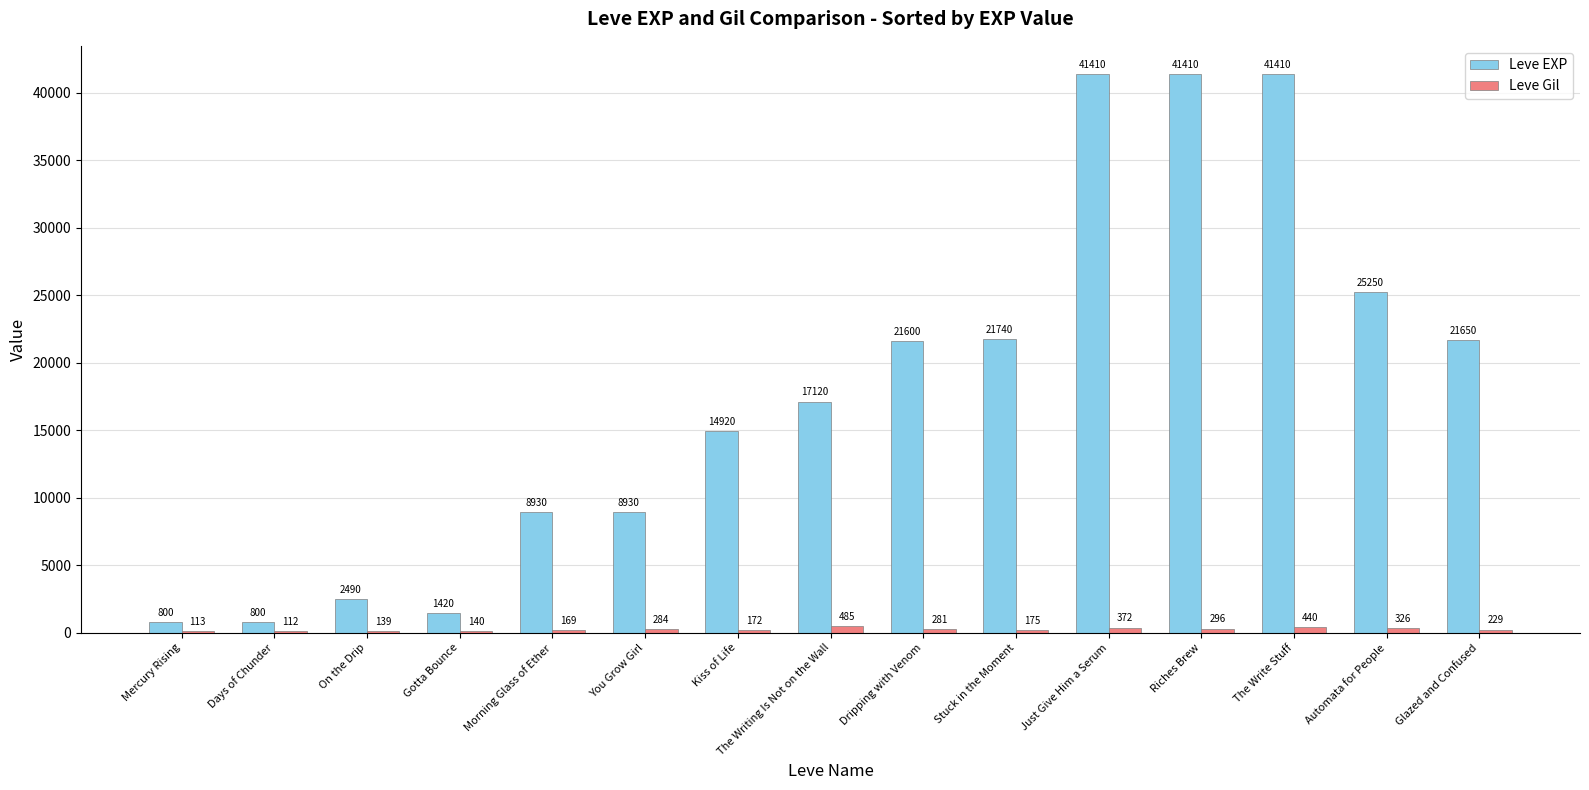

Are the bars grouped side by side (vs. stacked)?

Yes